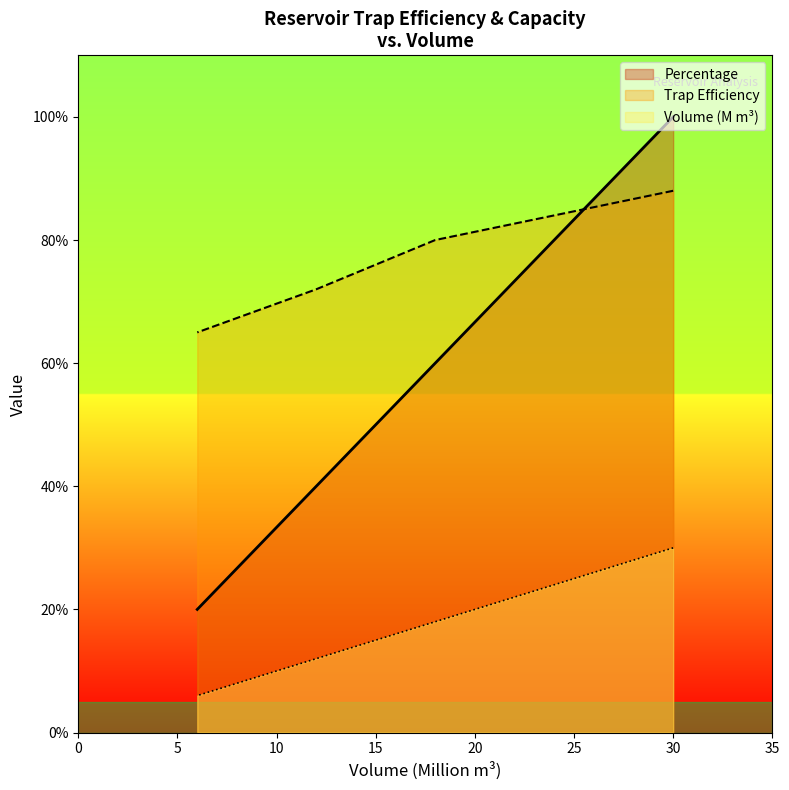

What is the maximum value for Volume (M m^3)?

30.0